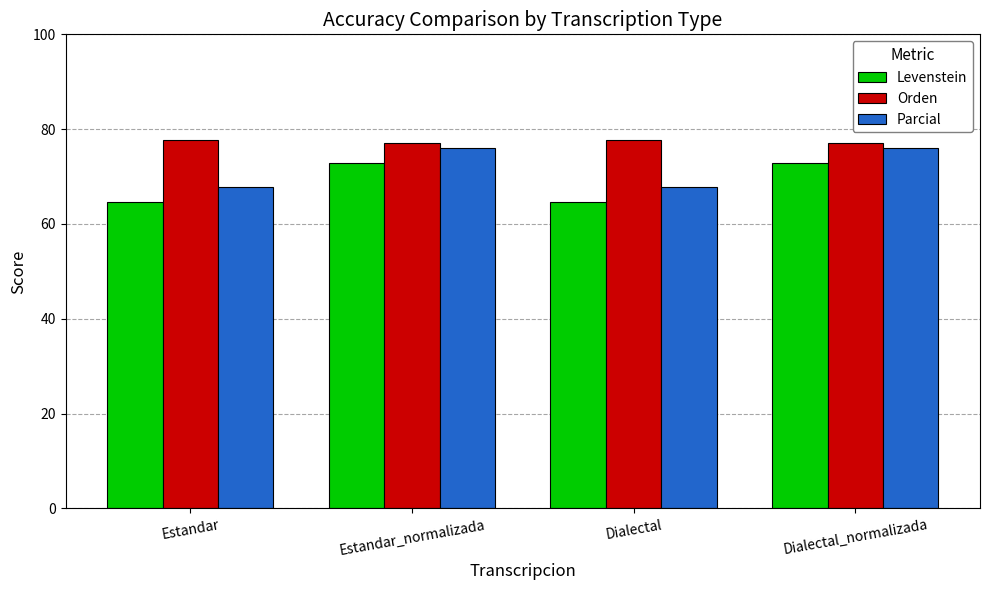

Which series has the largest range (max minus min)?

Parcial